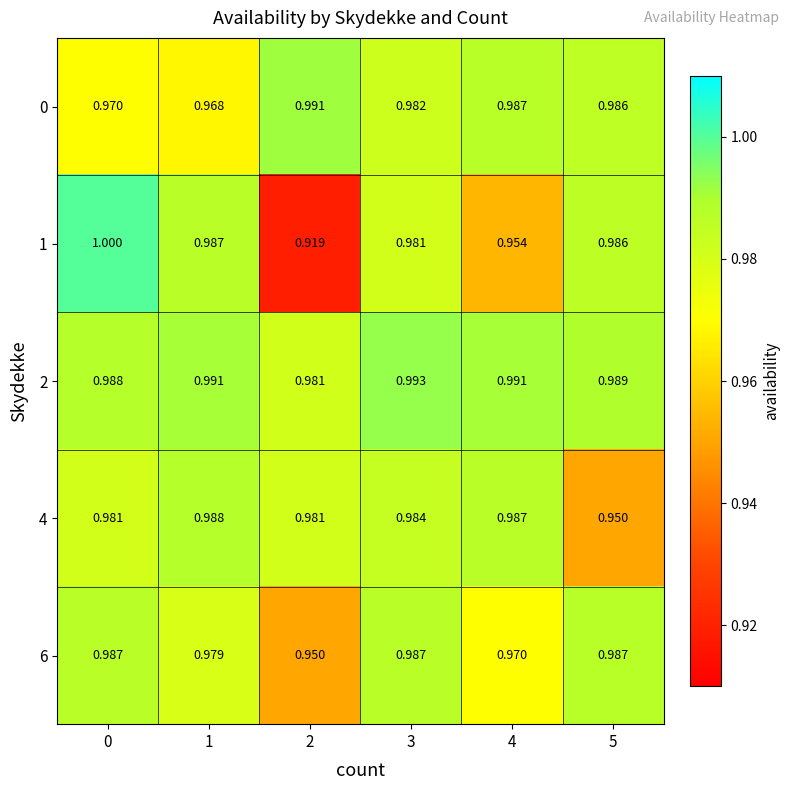

Is the value of 6 at 2 greater than the value of 2 at 2?

No